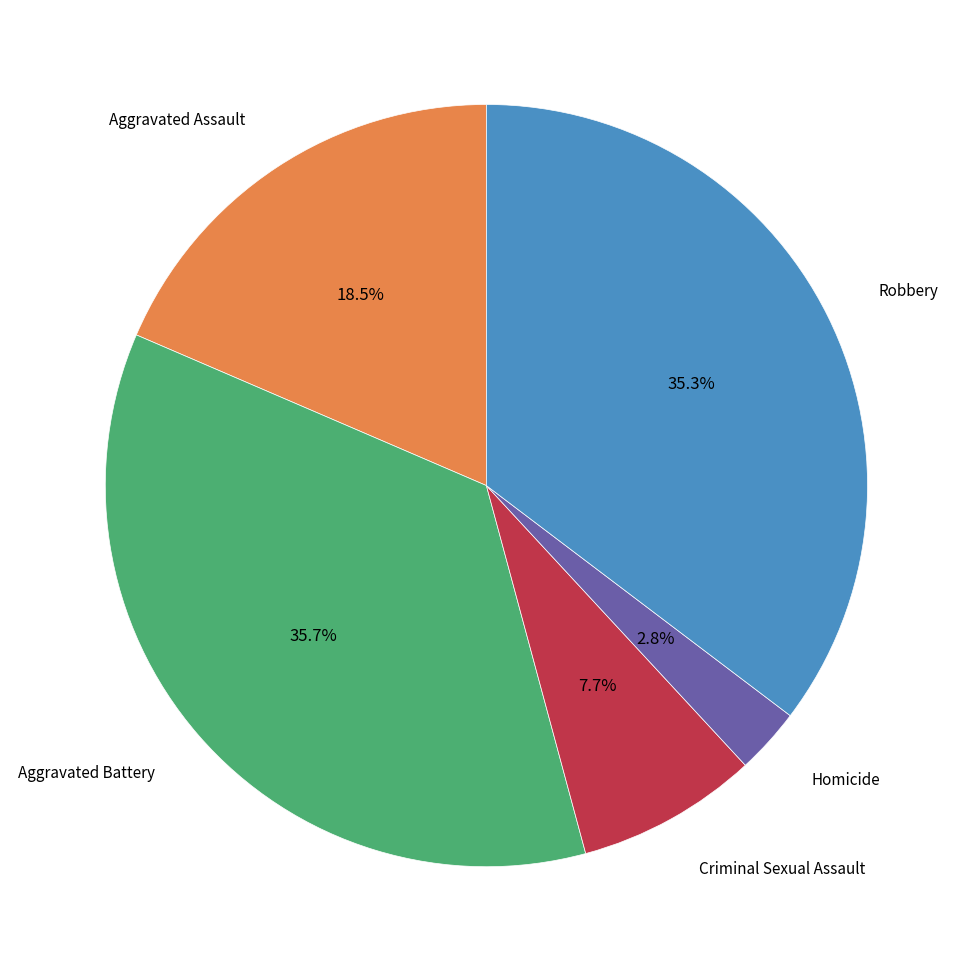

Is there any slice that represents more than half of the pie?

No